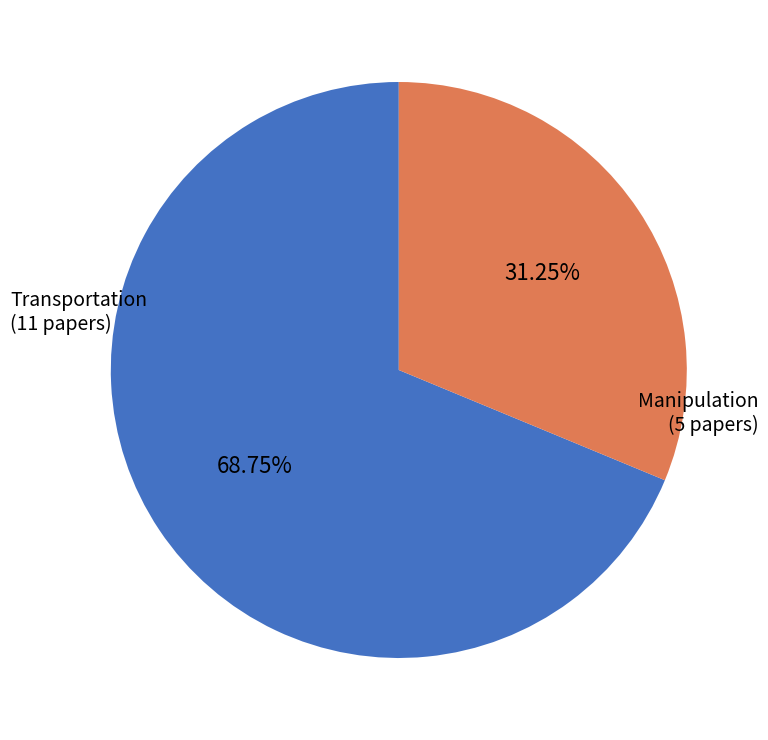

To the nearest percent, what portion does Manipulation represent?

31%